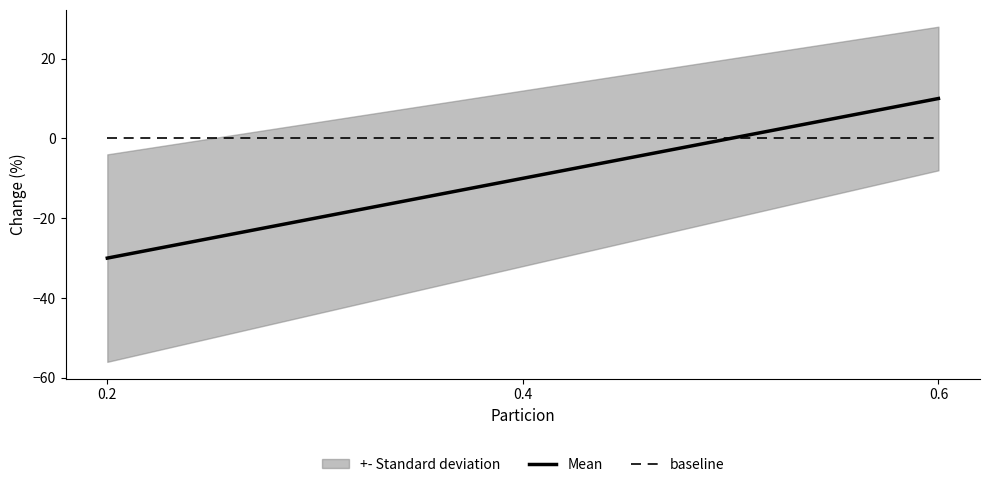

List the series in order of their peak value, highest first.

Mean, baseline